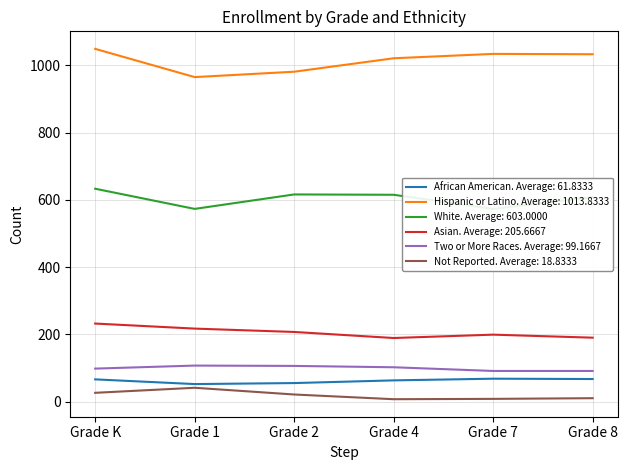

What is the value of the Not Reported point at the 3rd from the left?

21